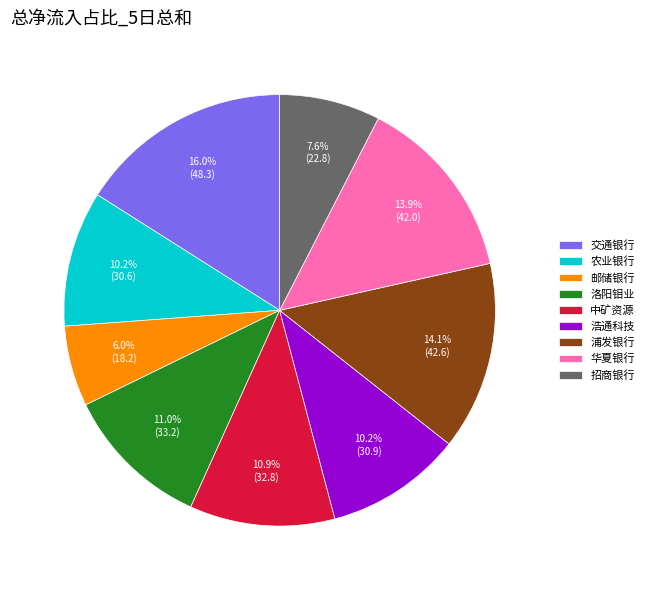

Between 招商银行 and 中矿资源, which is larger?

中矿资源